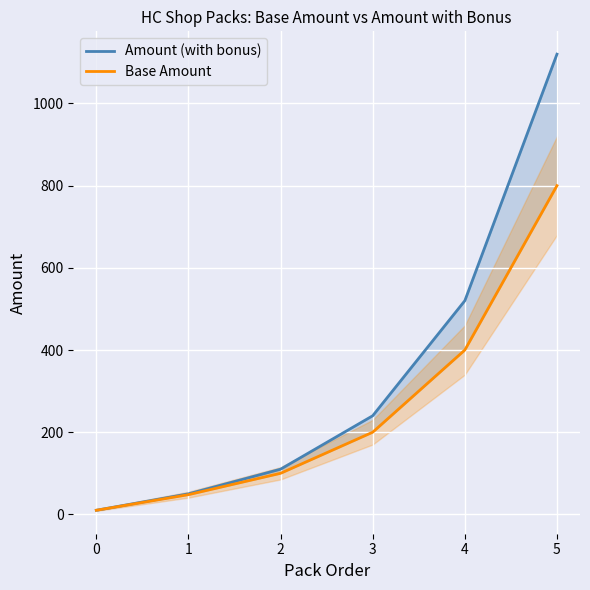

Reading right to left, what are all the values shown in this chart?

Amount (with bonus): 5=1120	4=520	3=240	2=110	1=50	0=10
Base Amount: 5=800	4=400	3=200	2=100	1=48	0=10